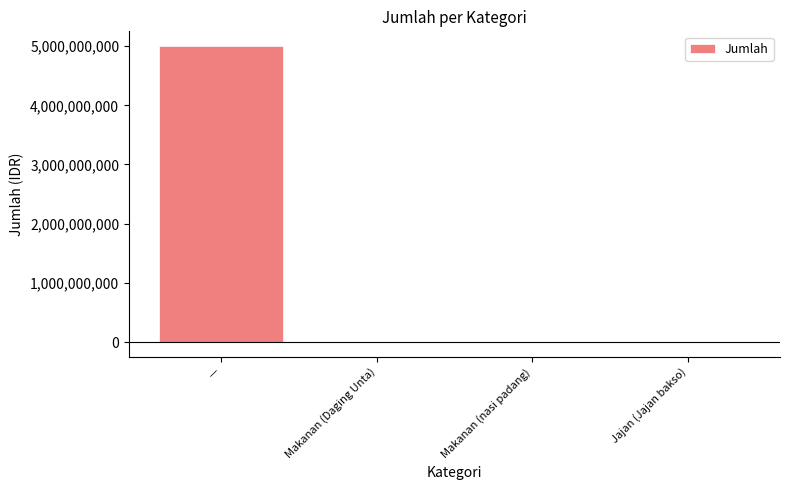

How many values exceed -20000?

1